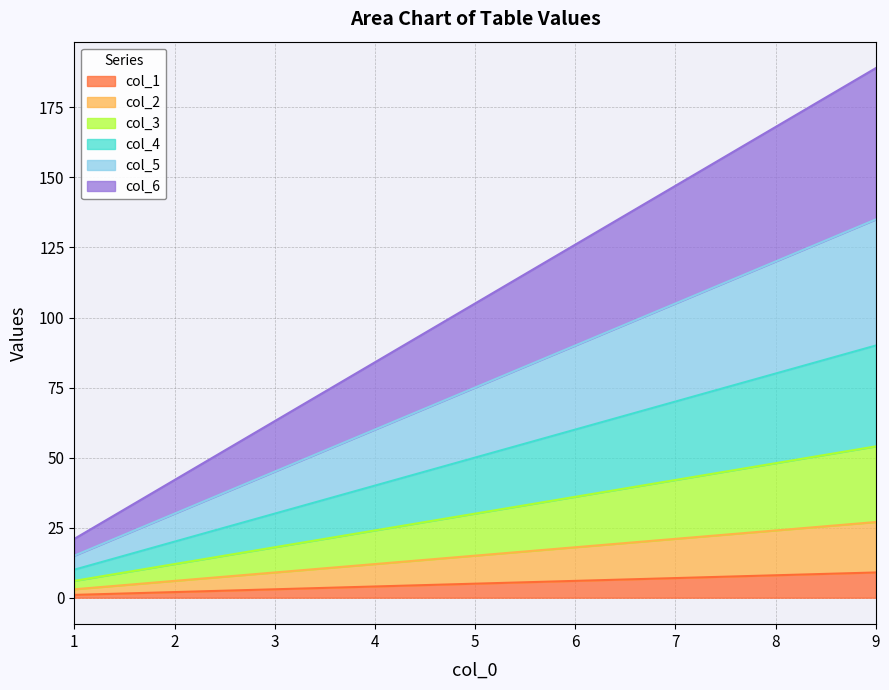

Rank the series at 2 from highest to lowest value.

col_6, col_5, col_4, col_3, col_2, col_1